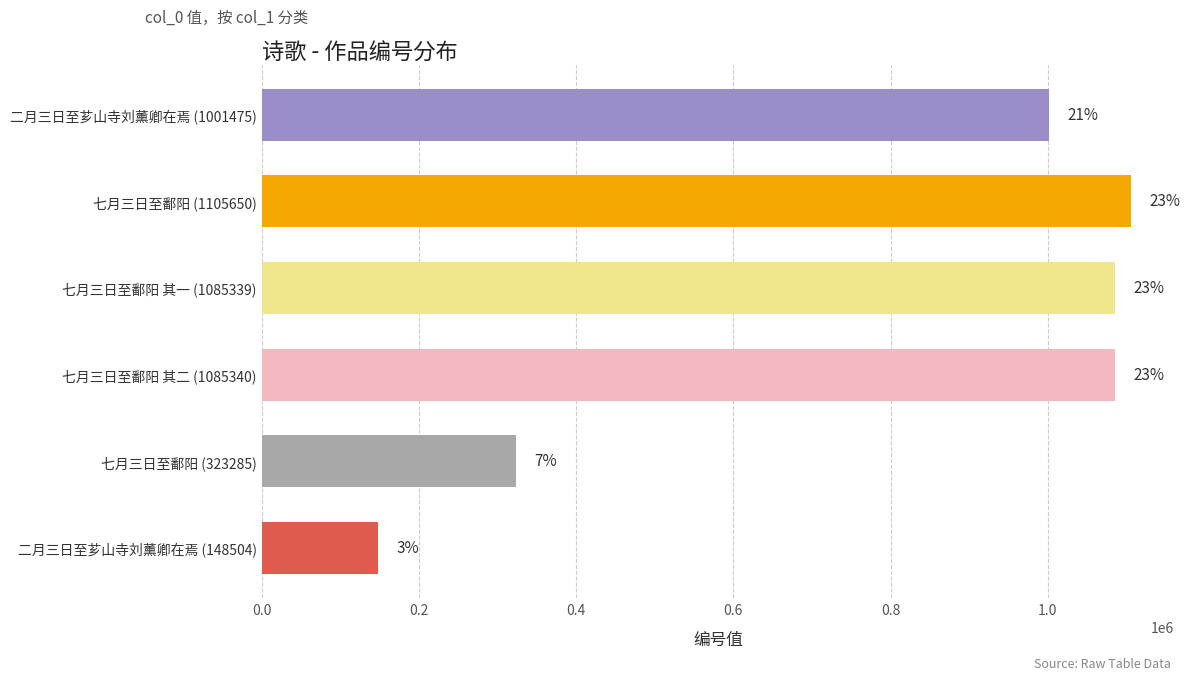

Does the chart contain any negative values?

No